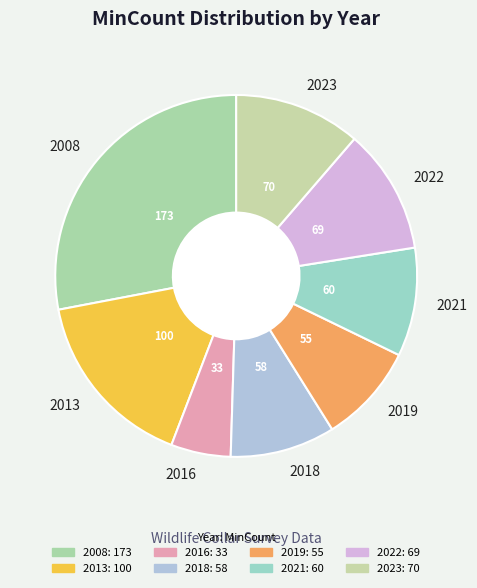

Between 2008 and 2013, which is larger?

2008